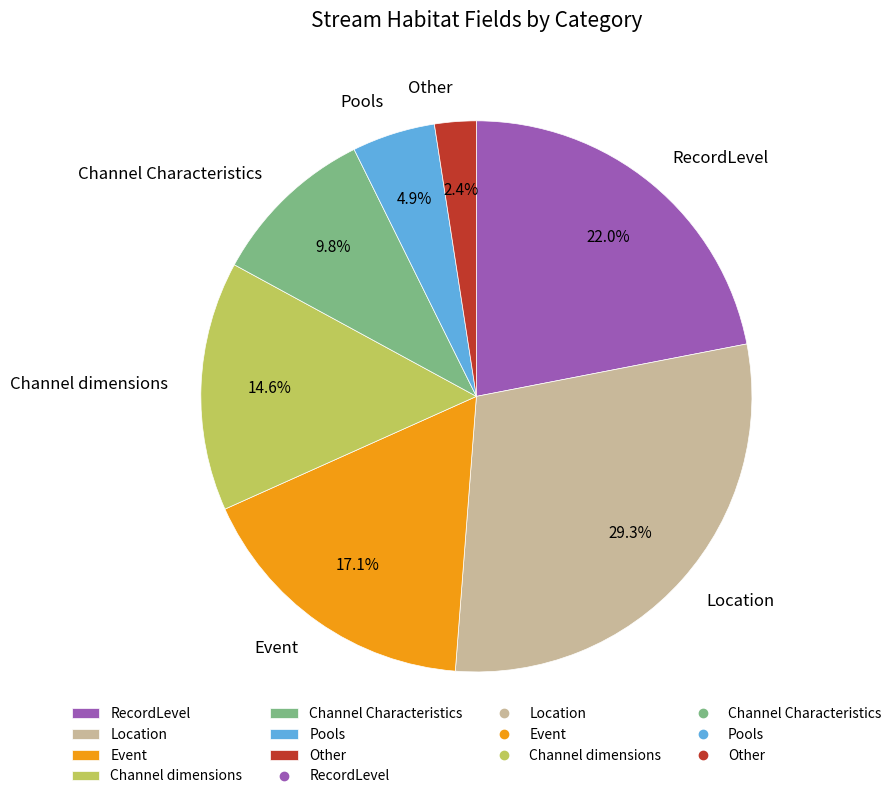

The Channel dimensions slice represents 15% of the pie. True or false?

True